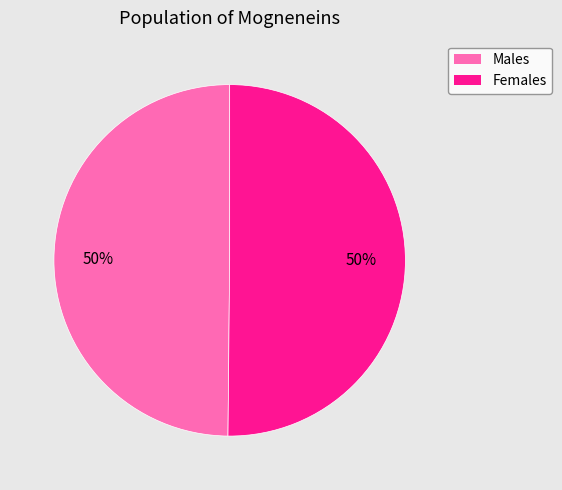

How many segments does this pie chart have?

2